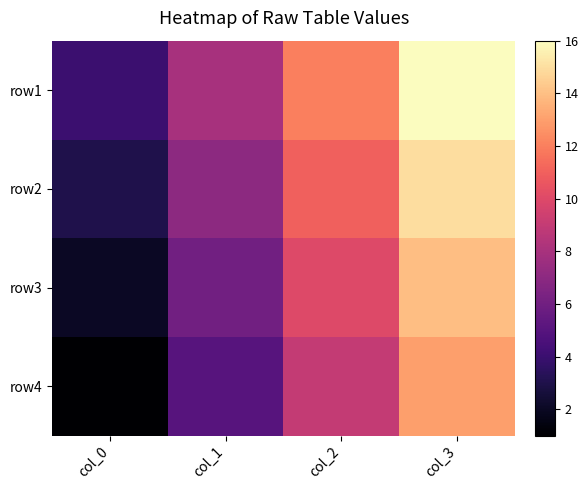

At which category does the chart reach its minimum across all series?

col_0